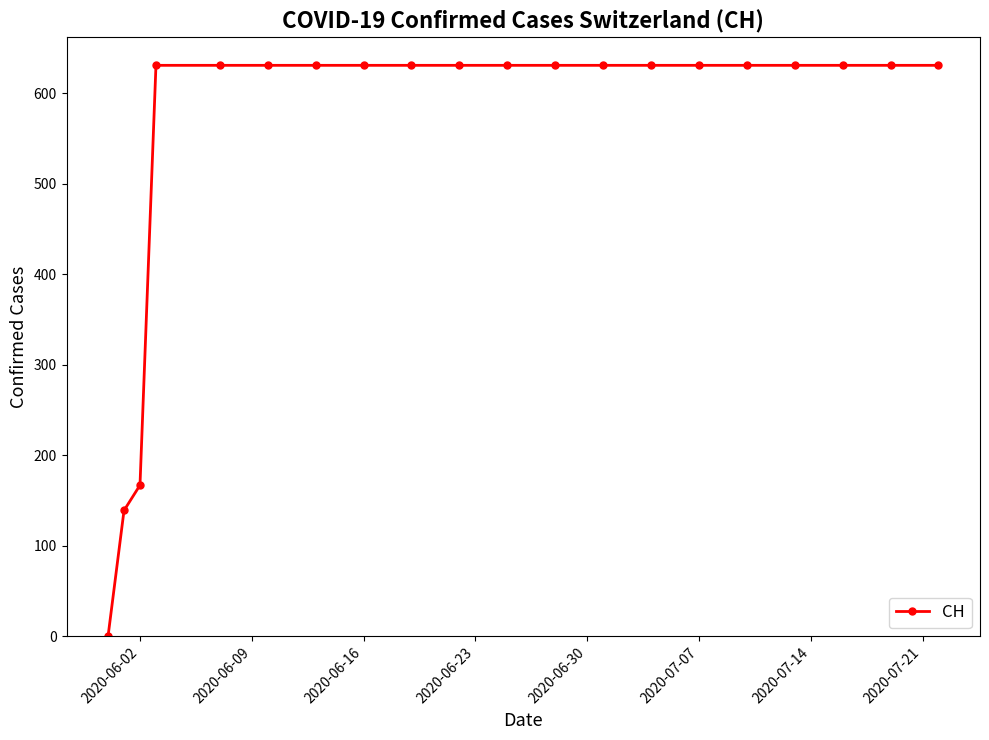

What is the difference between the second highest and second lowest values?

492